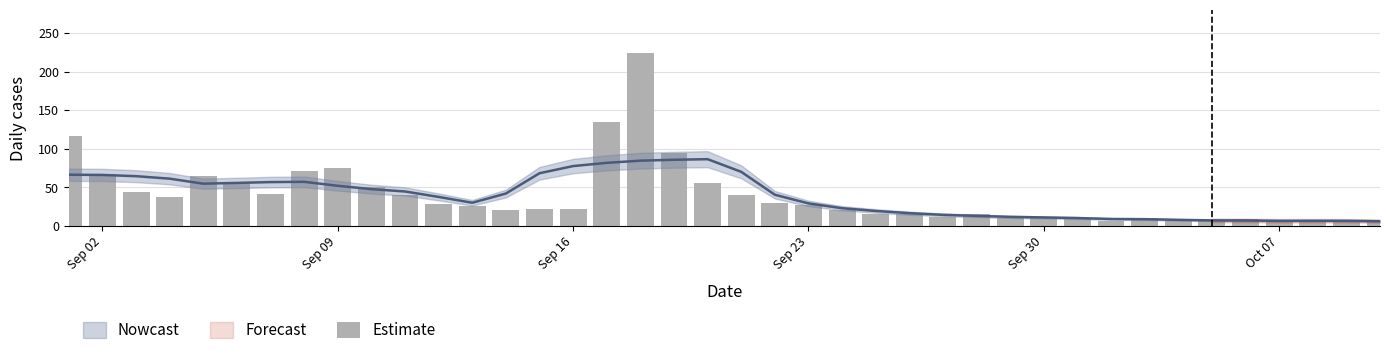

Are the bars grouped side by side (vs. stacked)?

No